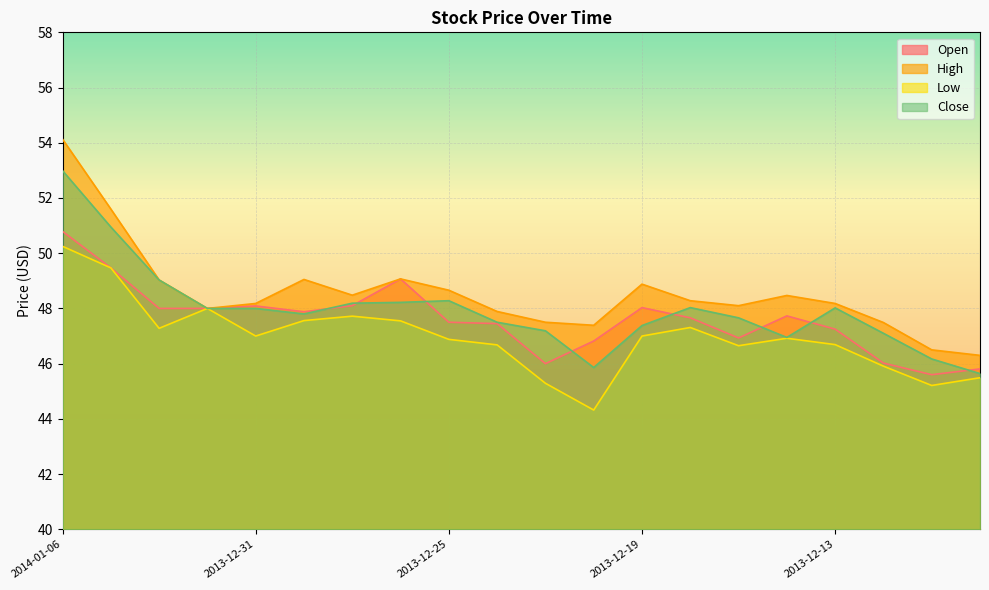

How many lines are shown in the chart?

4